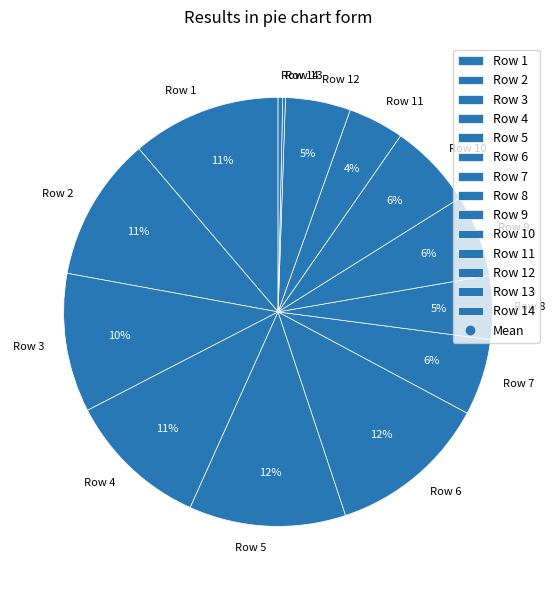

To the nearest percent, what is the combined percentage of Row 8 and Row 9?

11%